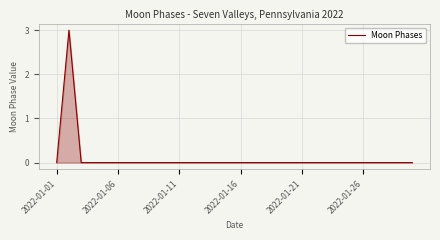

What is the difference between the maximum and minimum values?

3